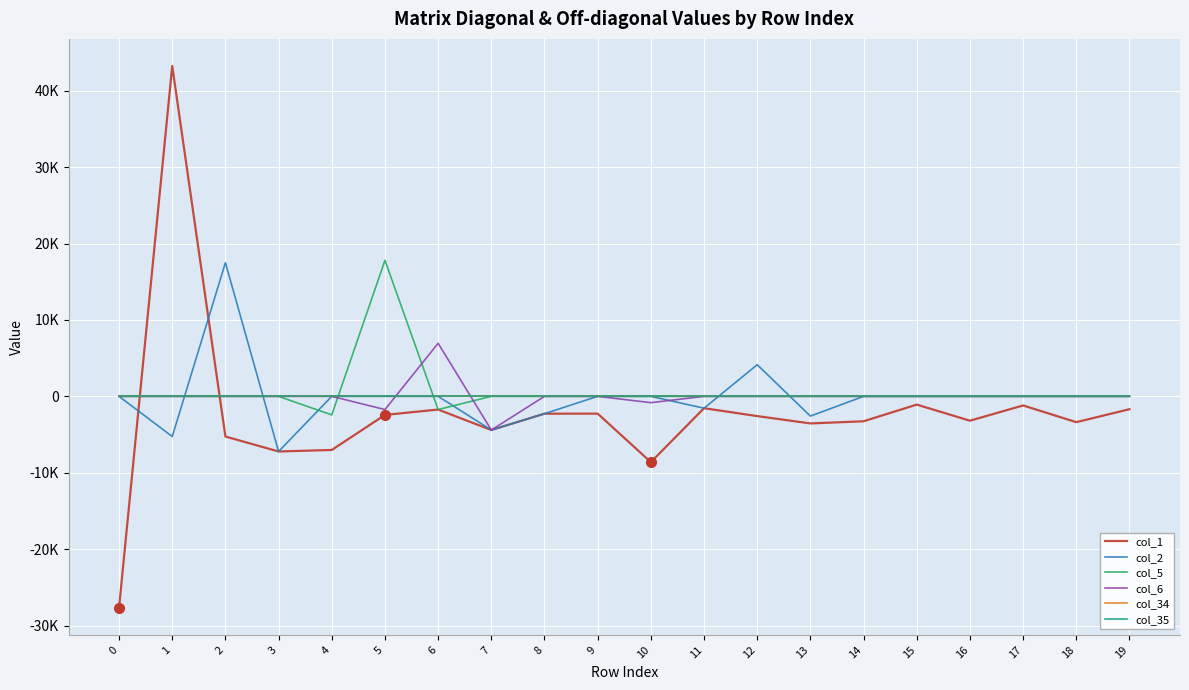

Does the chart have visible grid lines?

Yes